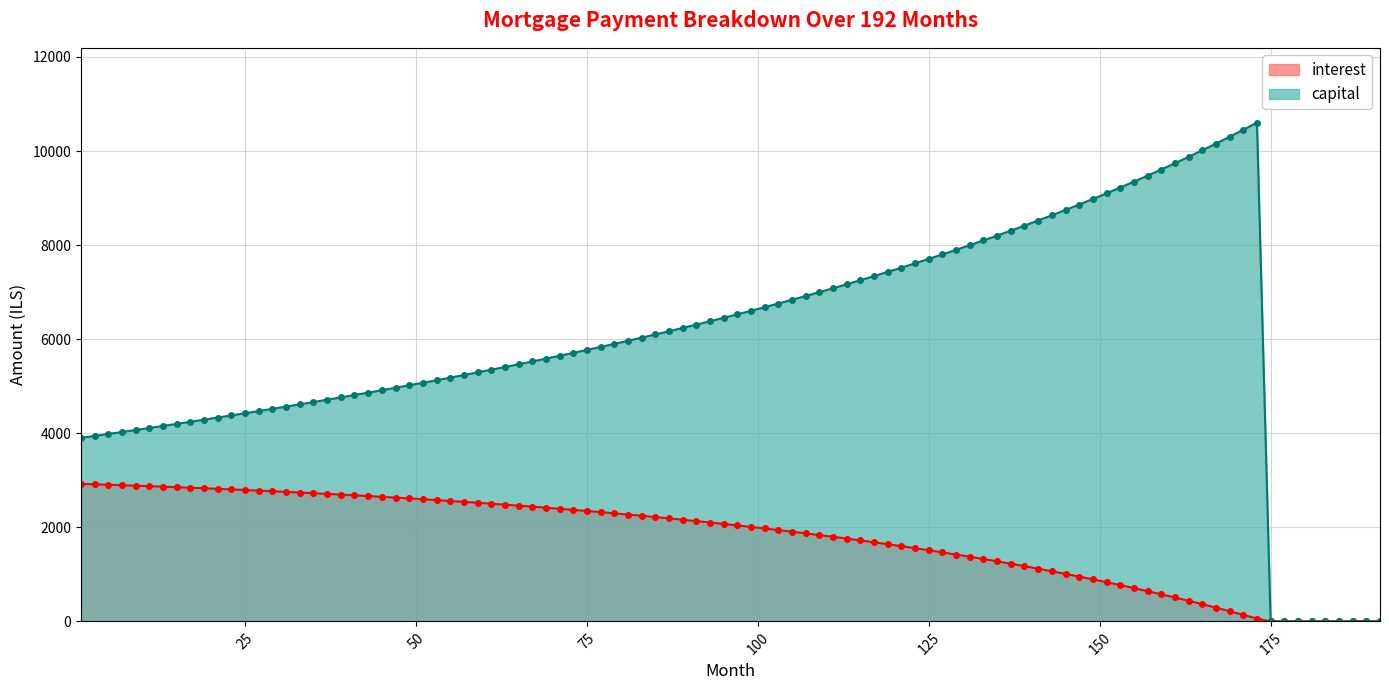

List the series in order of their overall mean, lowest first.

interest, capital